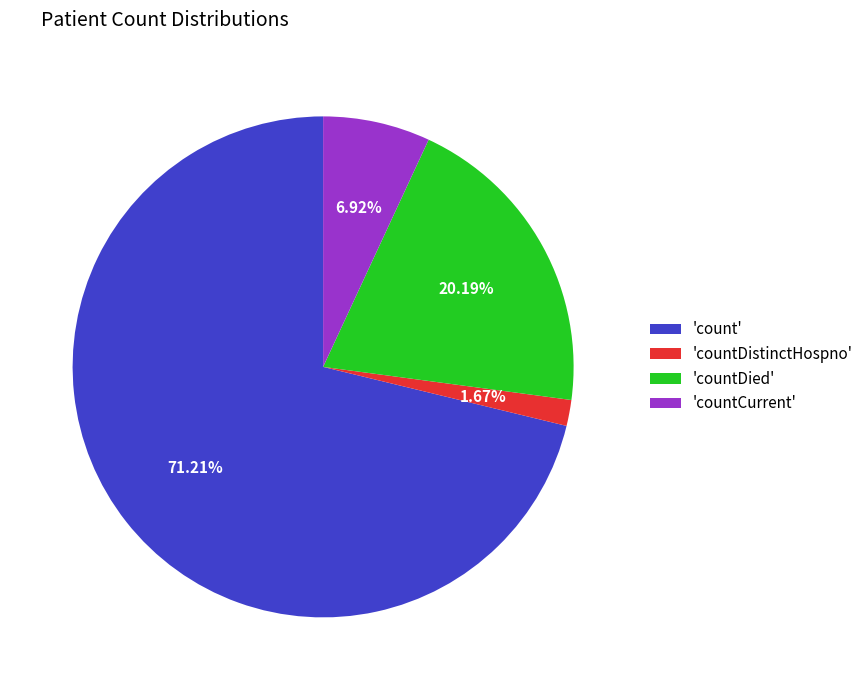

Does any single category account for the majority?

Yes